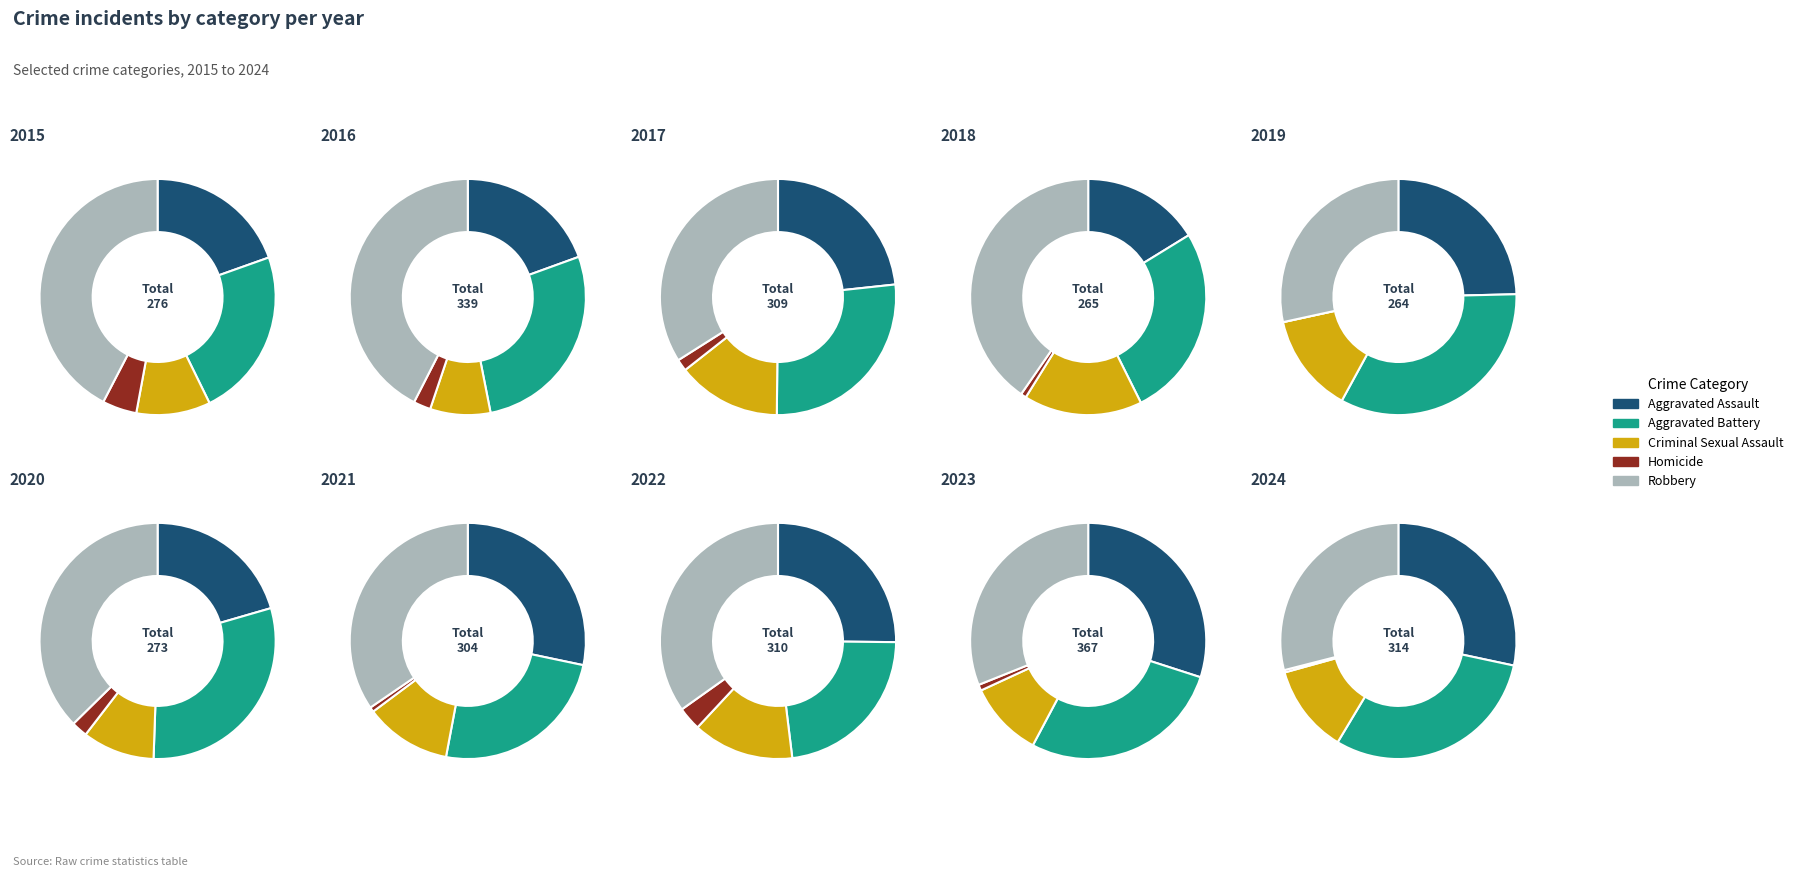

Does any single category account for the majority?

No